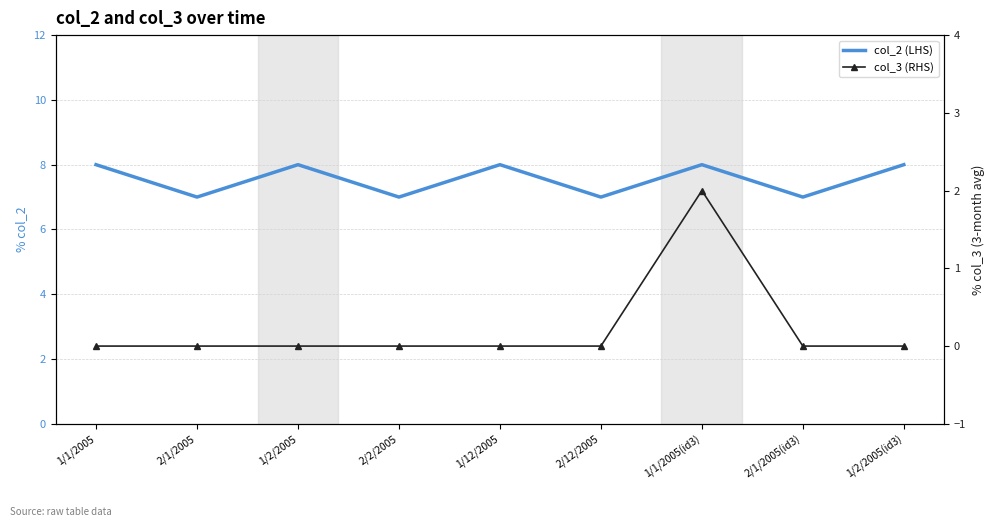

Where is col_2 (LHS) nearest to the value 7?

2/1/2005